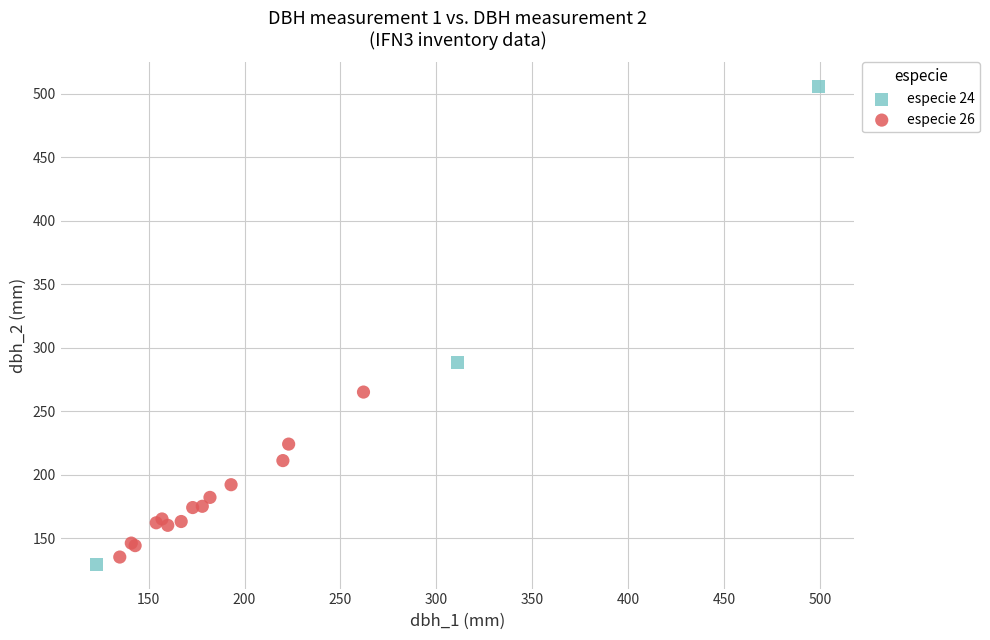

Which series contains the highest Y value?

especie 24